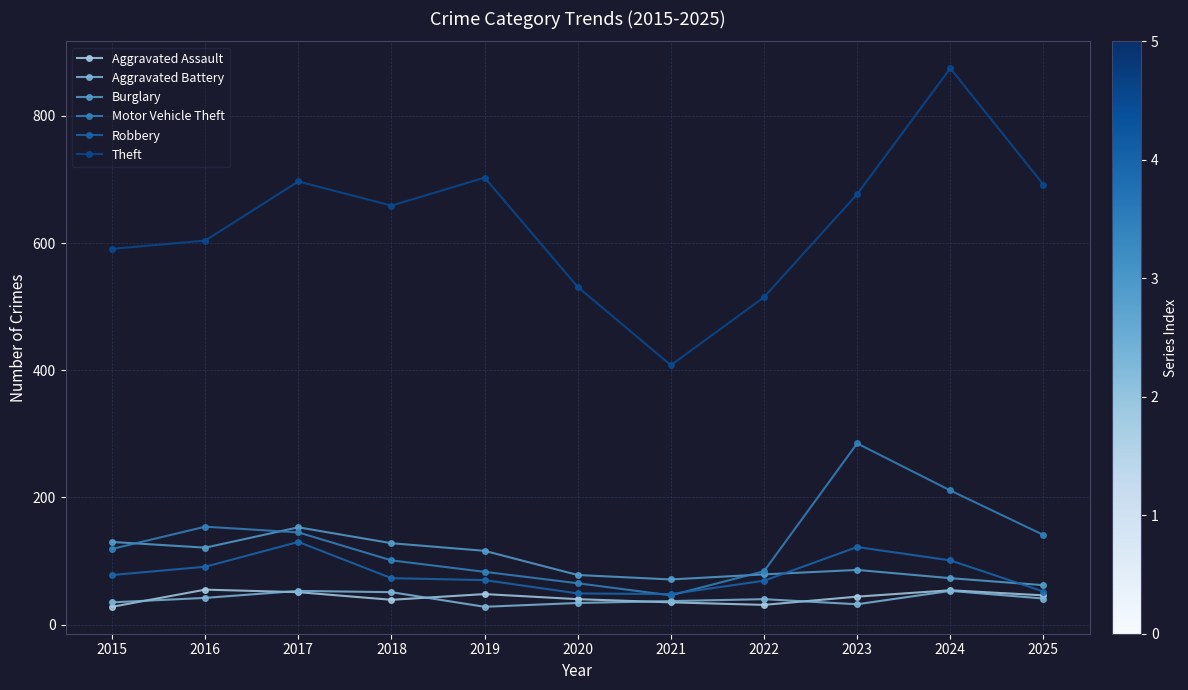

Which series changed the most between 2021 and 2022?

Theft